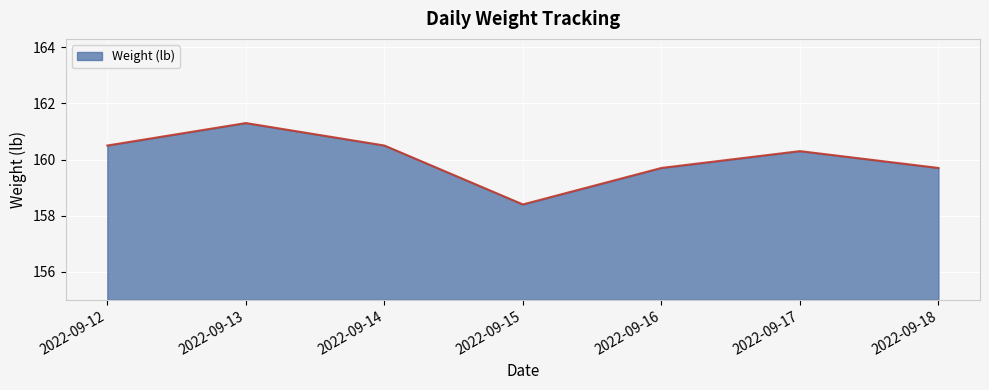

What is the difference between the values at 2022-09-12 and 2022-09-16?

0.8